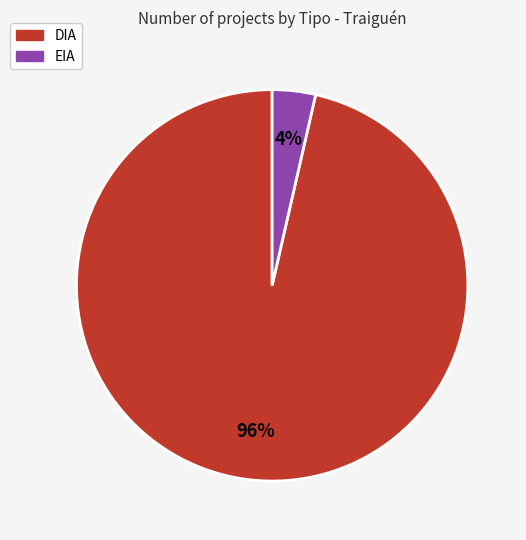

Rank the categories by value from highest to lowest.

DIA, EIA